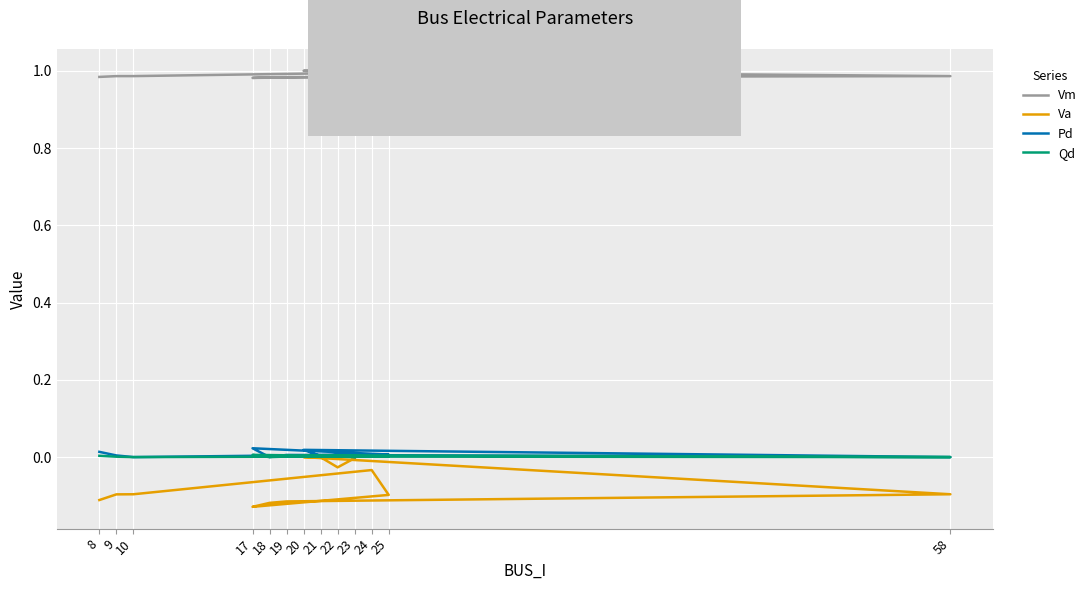

What is the sum of all Vm values?

12.9